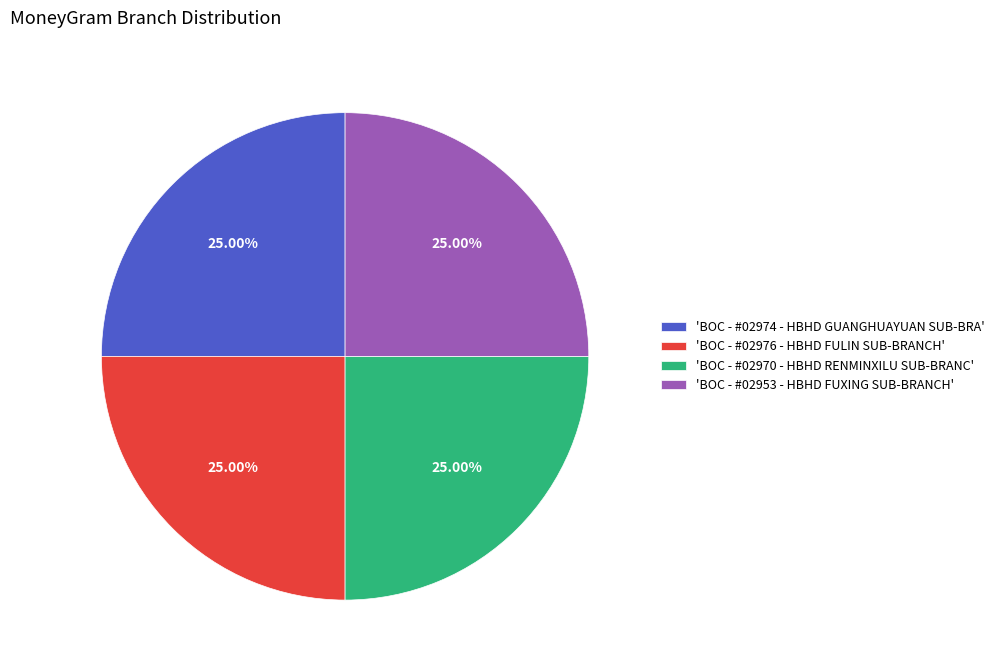

How many segments does this pie chart have?

4